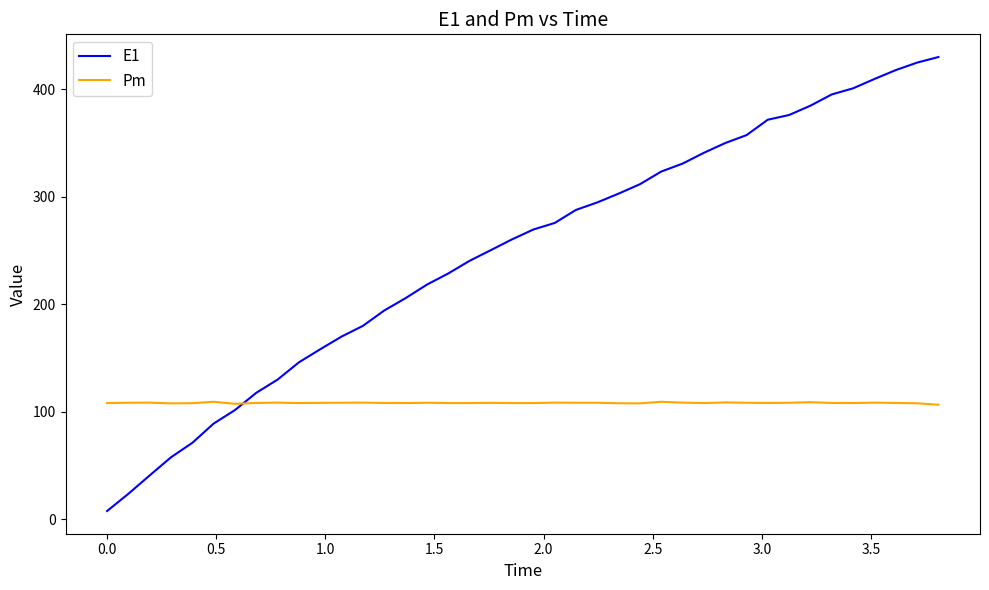

Rank the series by their average value, from lowest to highest.

Pm, E1